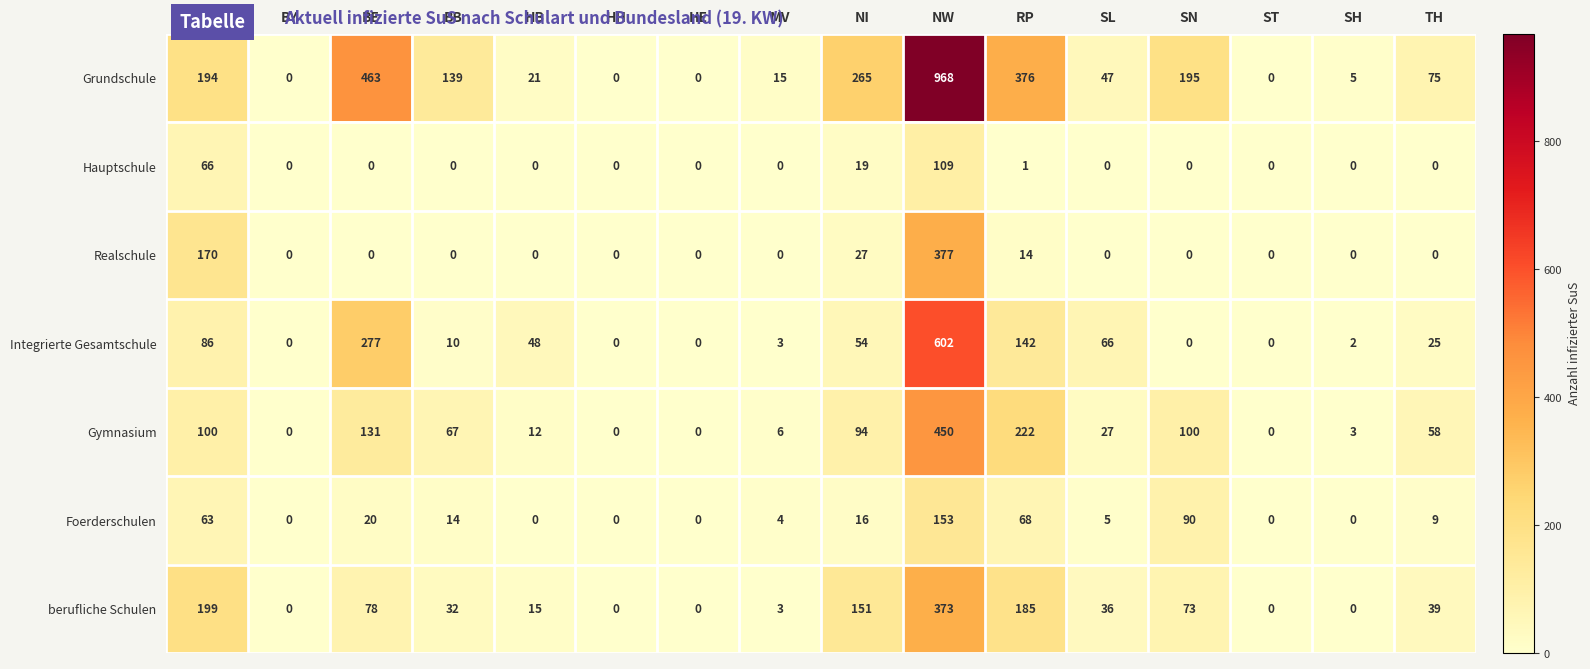

At which label does Grundschule first exceed 75?

BW